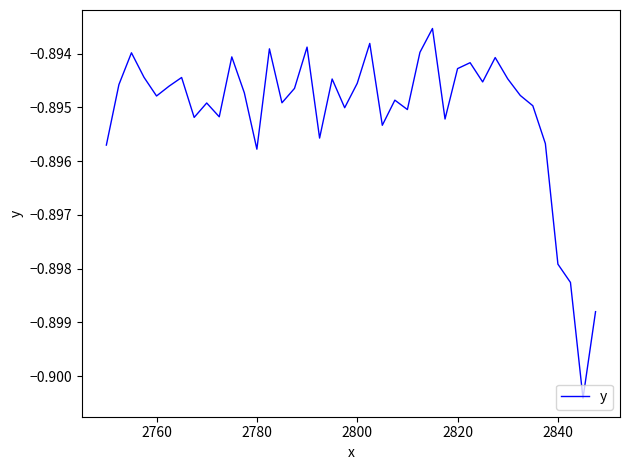

Does the chart display data point markers on the line(s)?

No